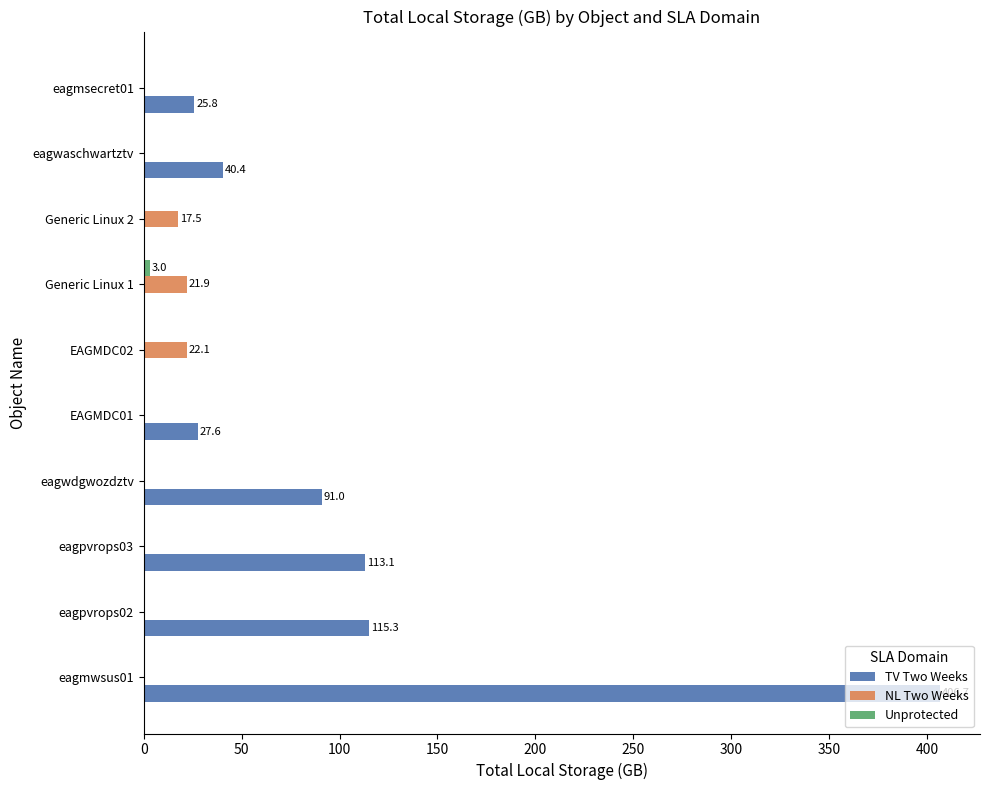

How many distinct data groups are displayed?

3